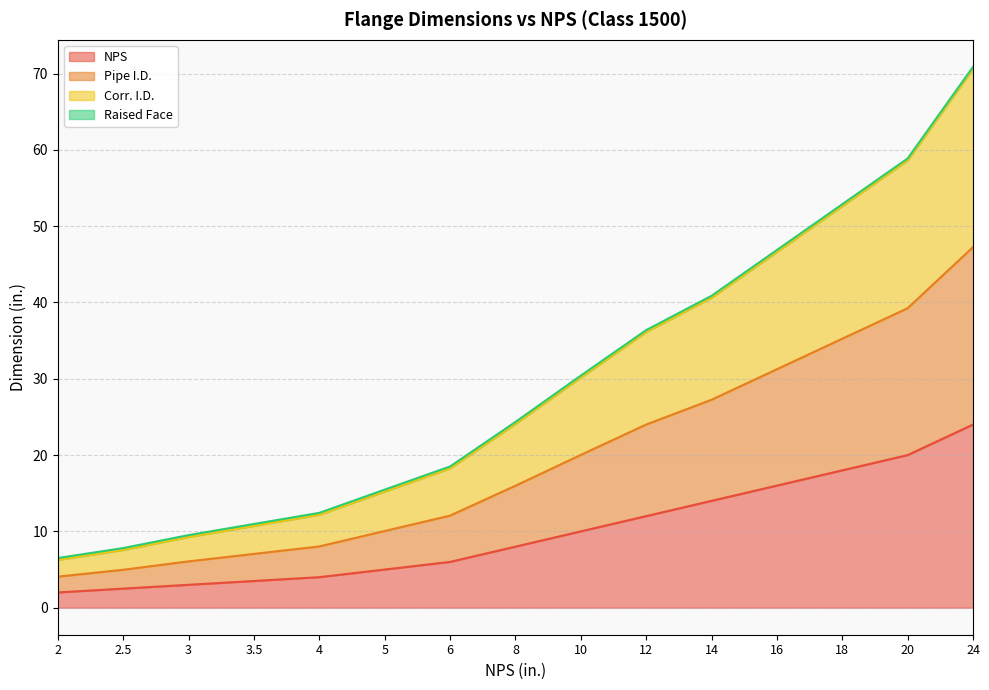

True or false: NPS has more than 0 interior local peaks.

False